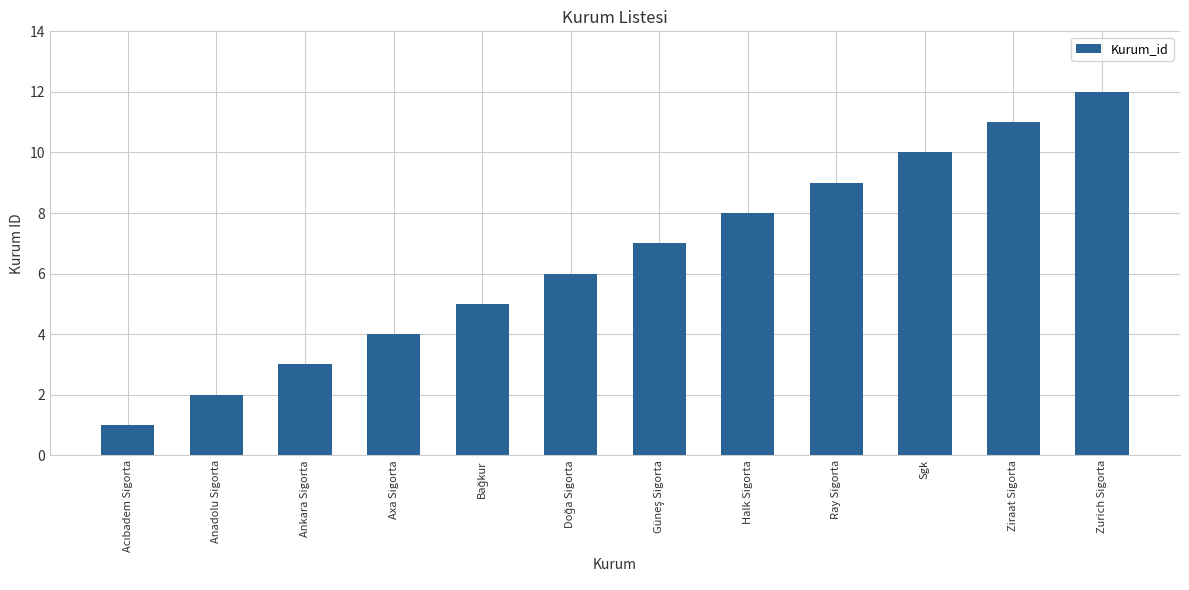

What is the difference between the second highest and second lowest values?

9